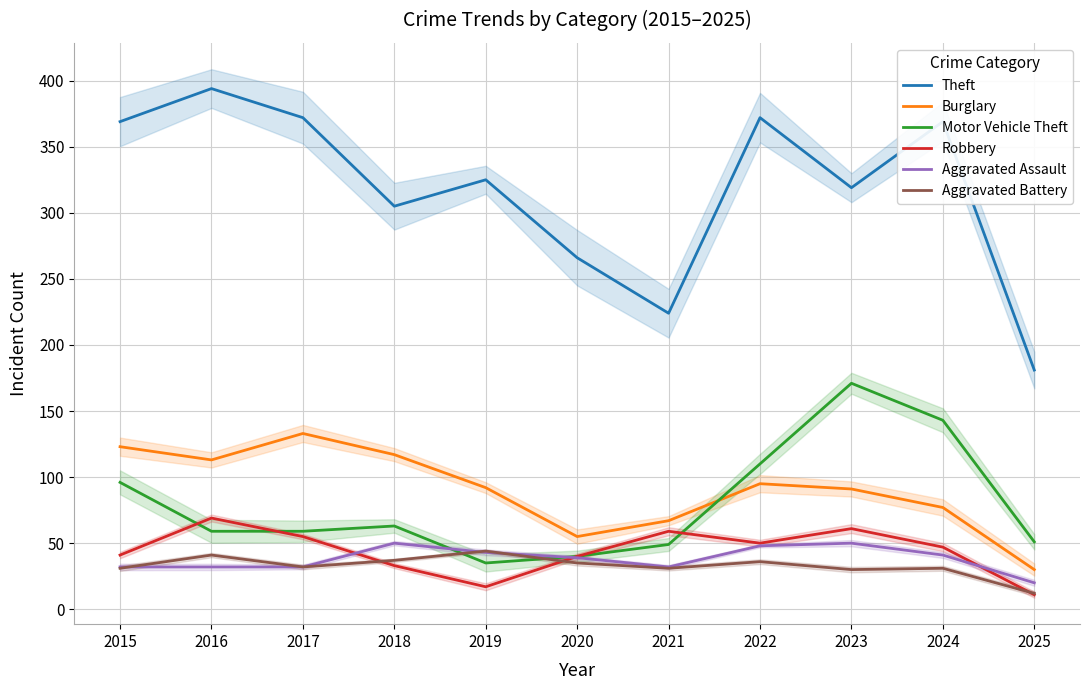

True or false: Burglary and Theft cross at least once.

False